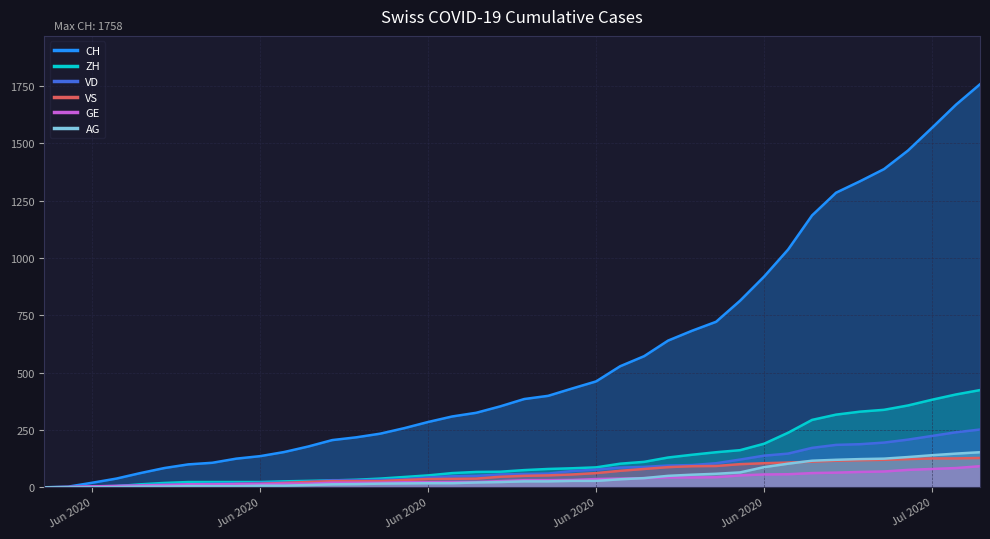

At Jun 2020, list the series in order from largest to smallest.

CH, VD, GE, ZH, VS, AG